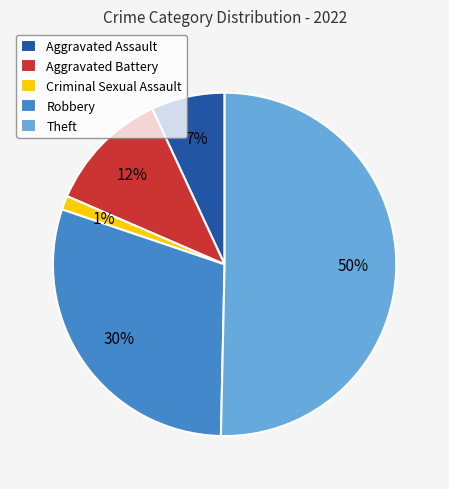

Which category accounts for the majority?

Theft